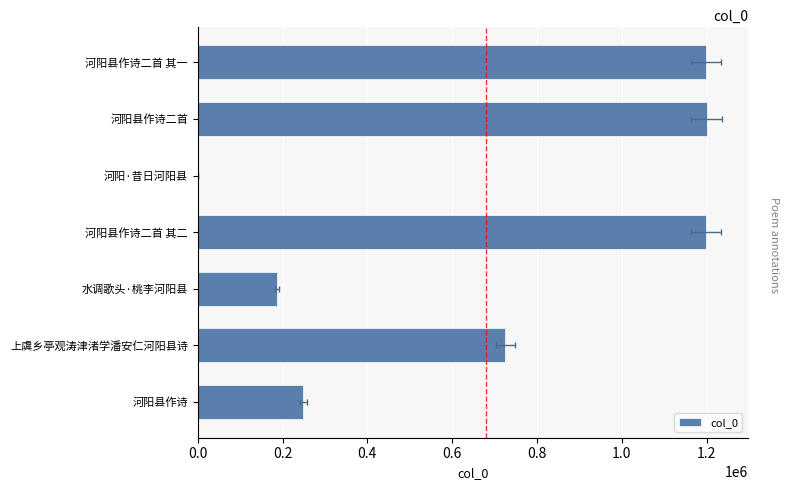

What is the greatest value displayed?

1199699